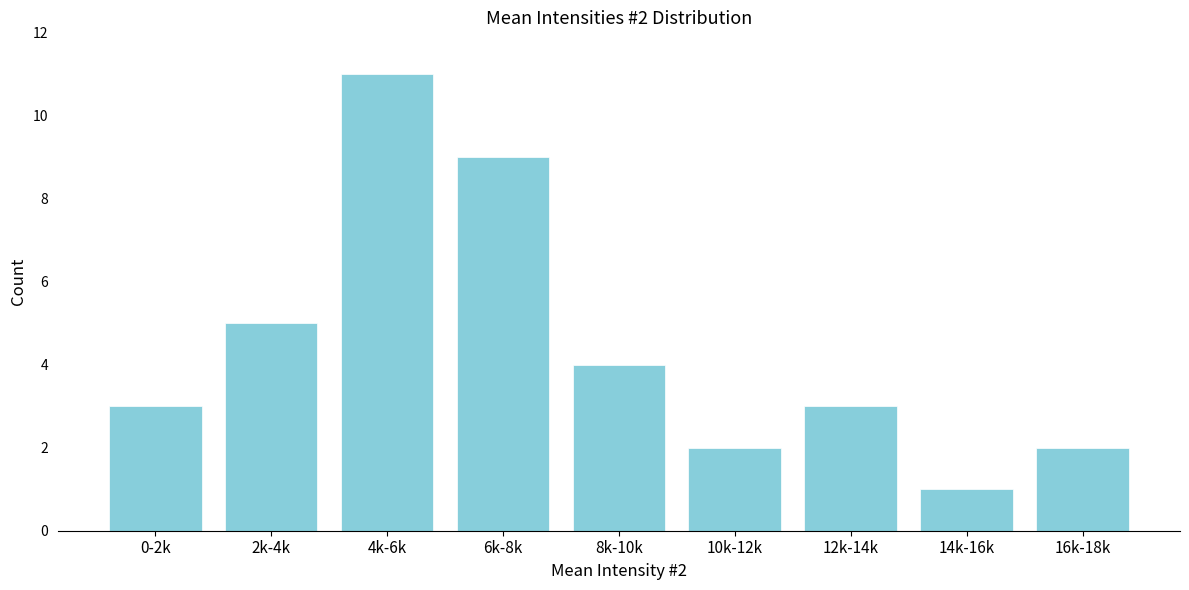

Reading right to left, what are all the values shown in this chart?

16k-18k=2	14k-16k=1	12k-14k=3	10k-12k=2	8k-10k=4	6k-8k=9	4k-6k=11	2k-4k=5	0-2k=3